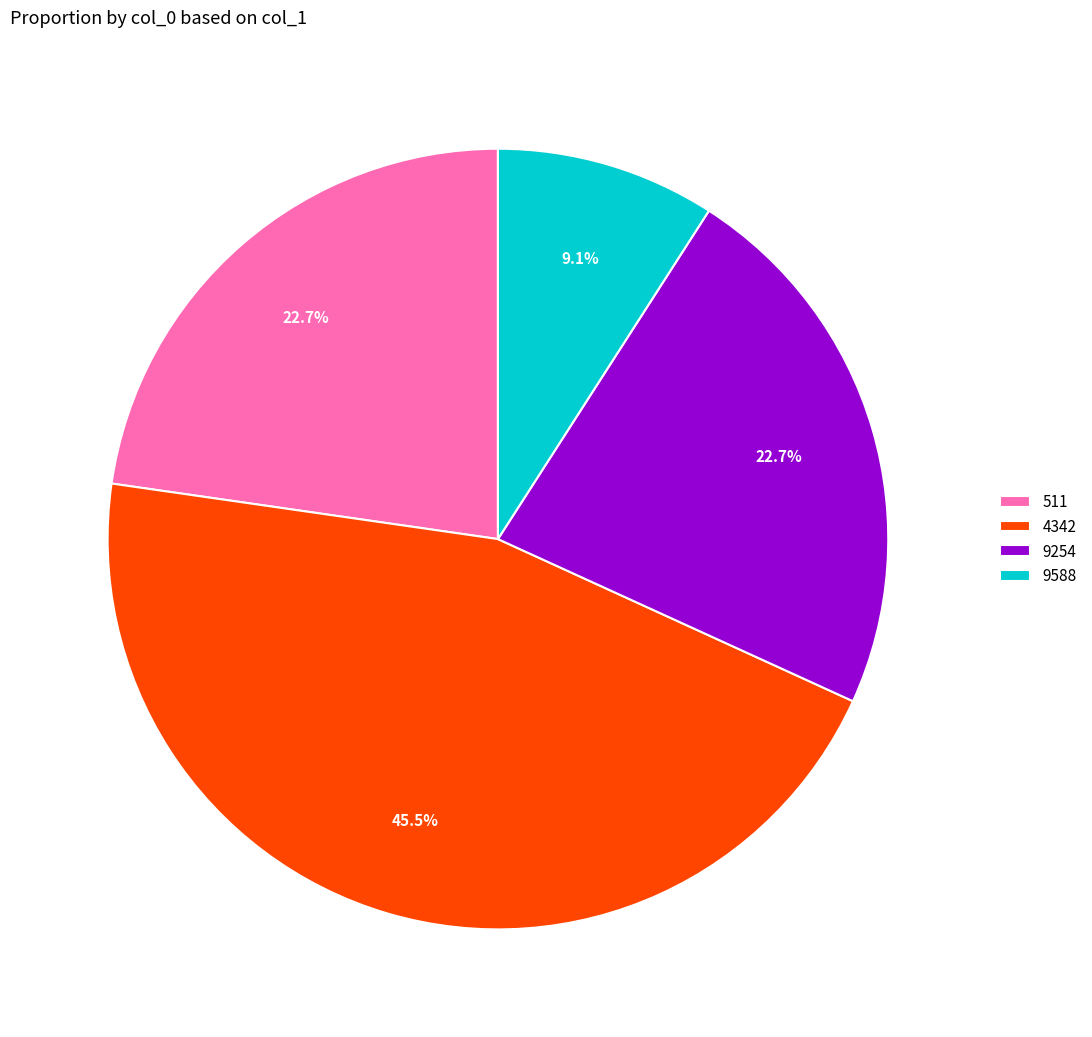

To the nearest percent, what portion does 9254 represent?

23%